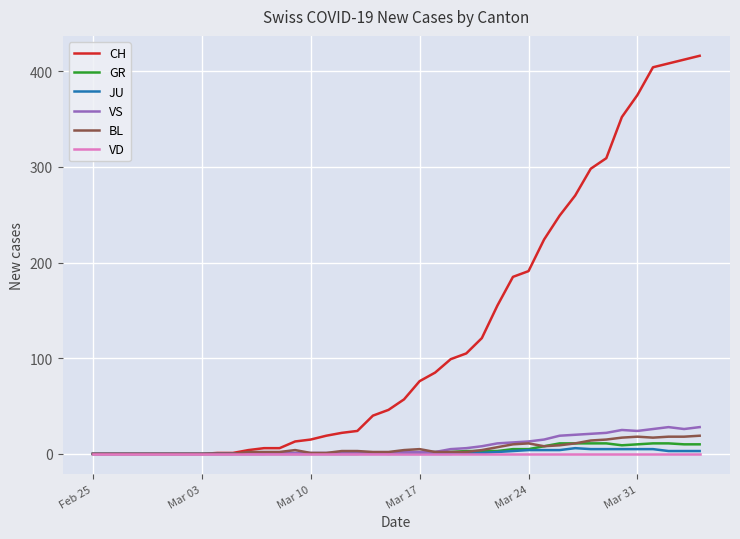

Which series has the largest total across all categories?

CH